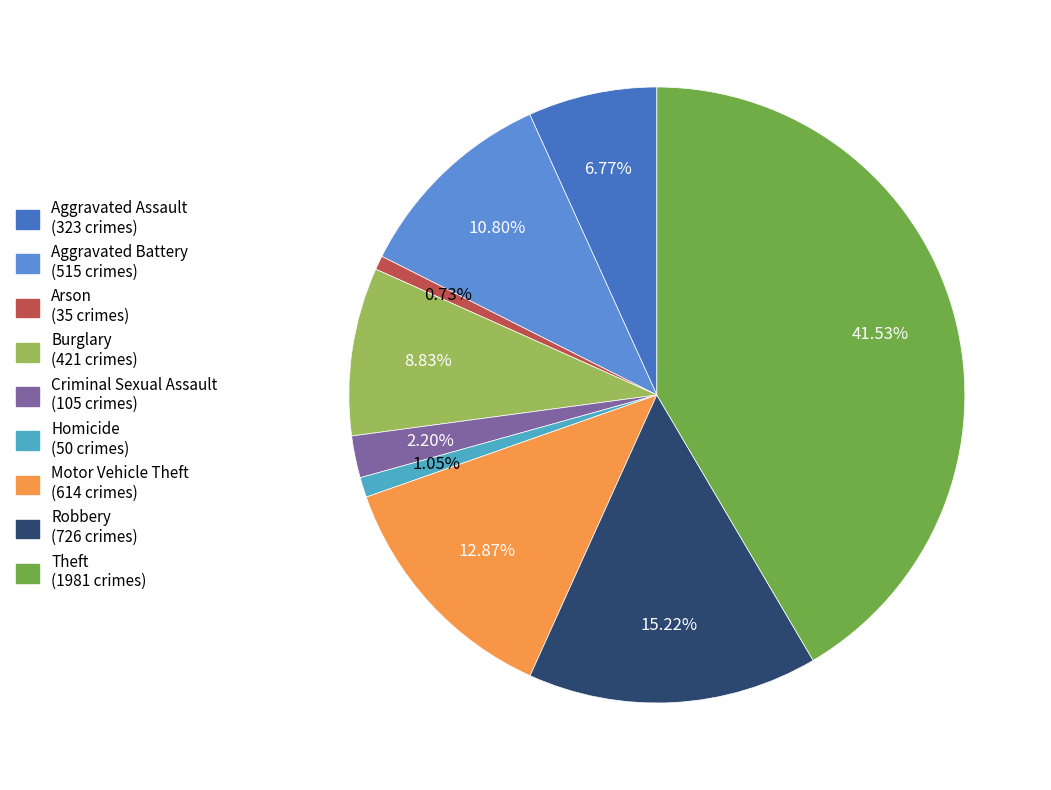

Between Aggravated Battery and Aggravated Assault, which is larger?

Aggravated Battery